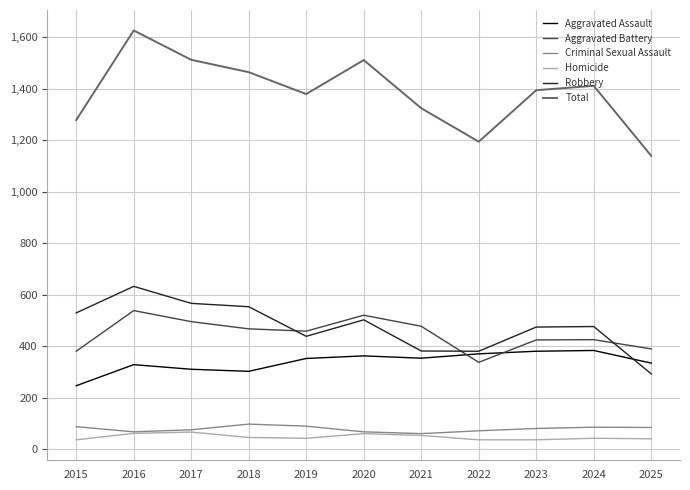

What is the difference between the highest and lowest values at 2024?

1369